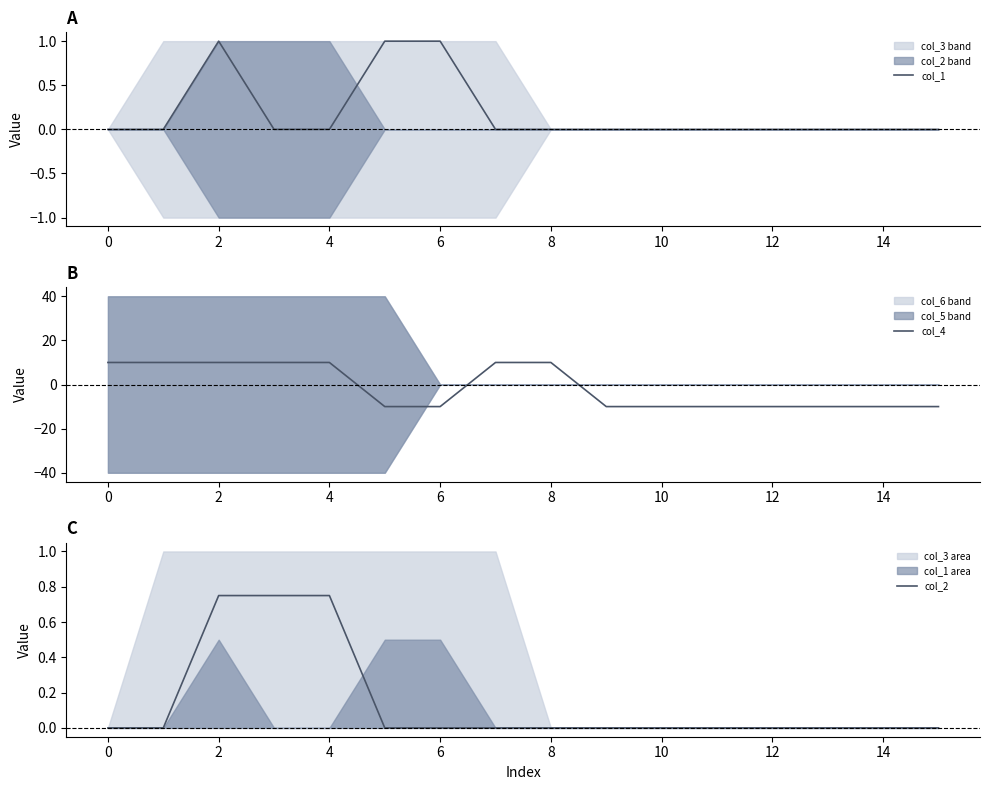

Is it true that col_4 equals -10 at 14?

True